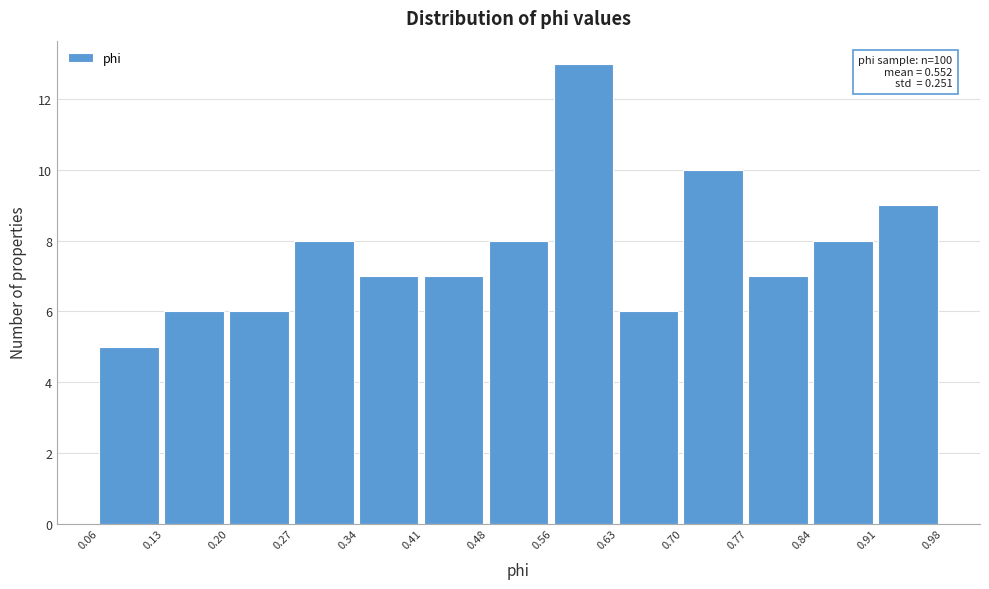

Over which range of the x-axis is the bar tallest?

0.56 to 0.63